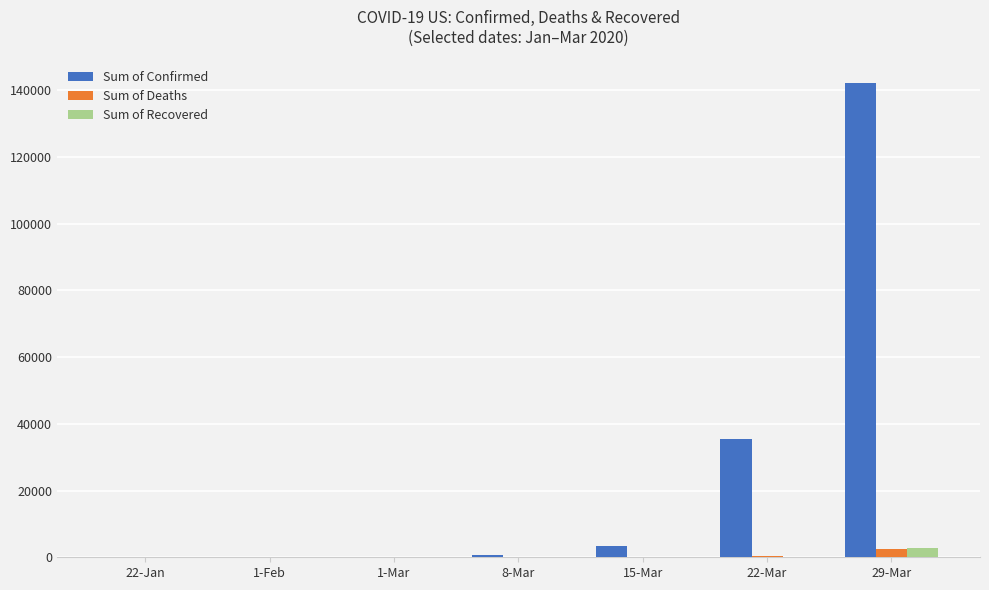

Which series has the largest range (max minus min)?

Sum of Confirmed